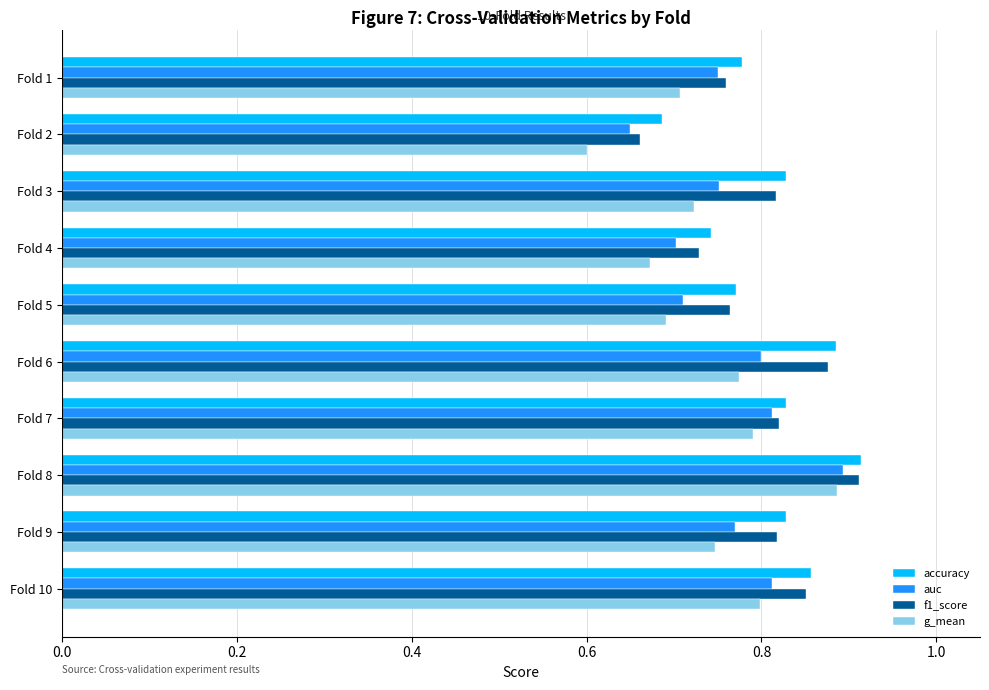

The auc series shows 1.0 at Fold 5. True or false?

False